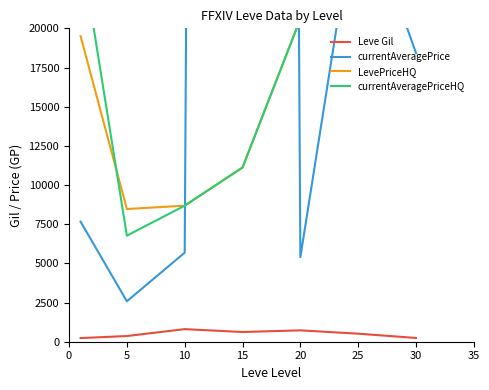

Is it true that LevePriceHQ equals 8682.2 at 10?

True